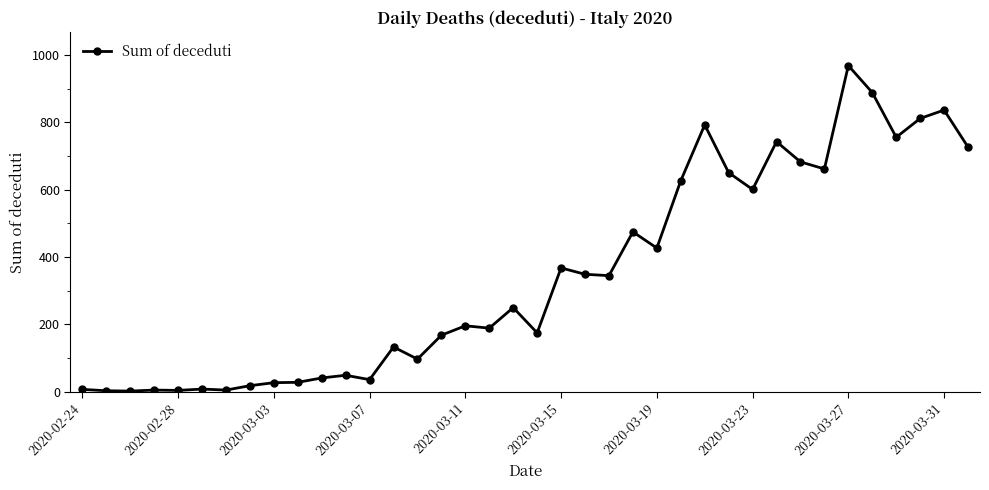

What is the greatest value displayed?

969